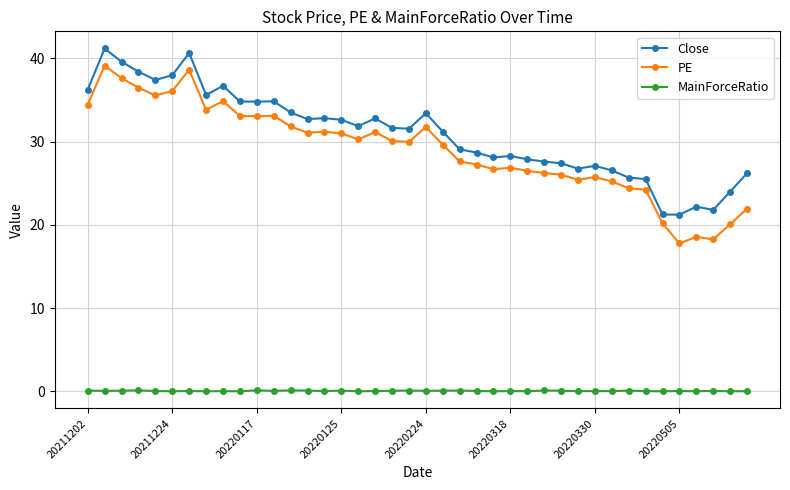

What is the highest value of the Close series?

41.2